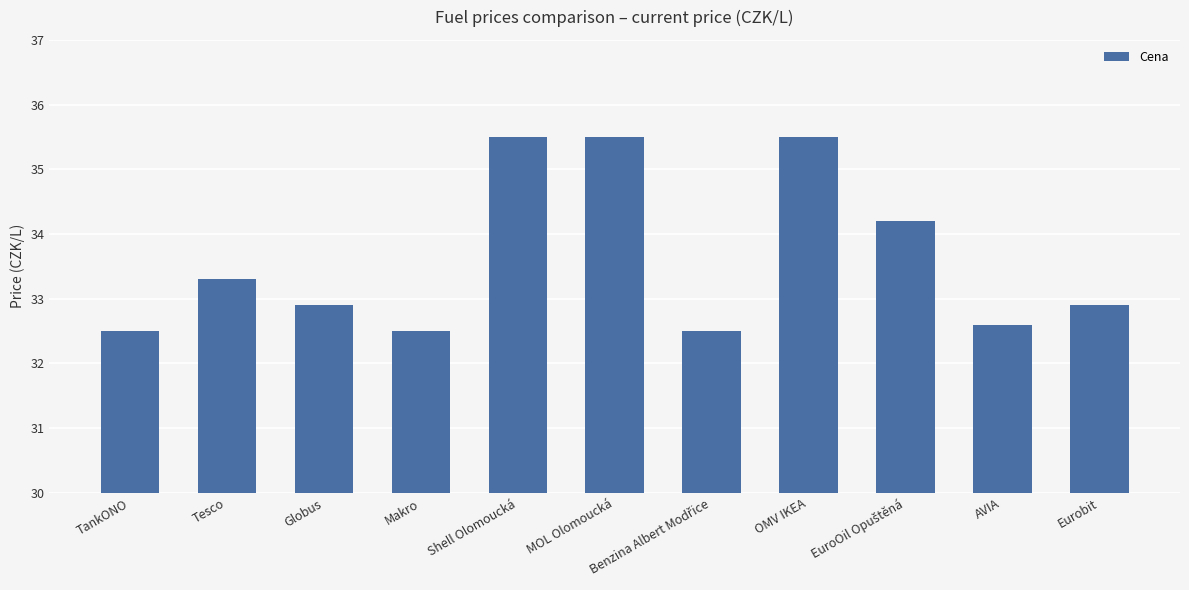

True or false: the data shows 35.5 at MOL Olomoucká.

True